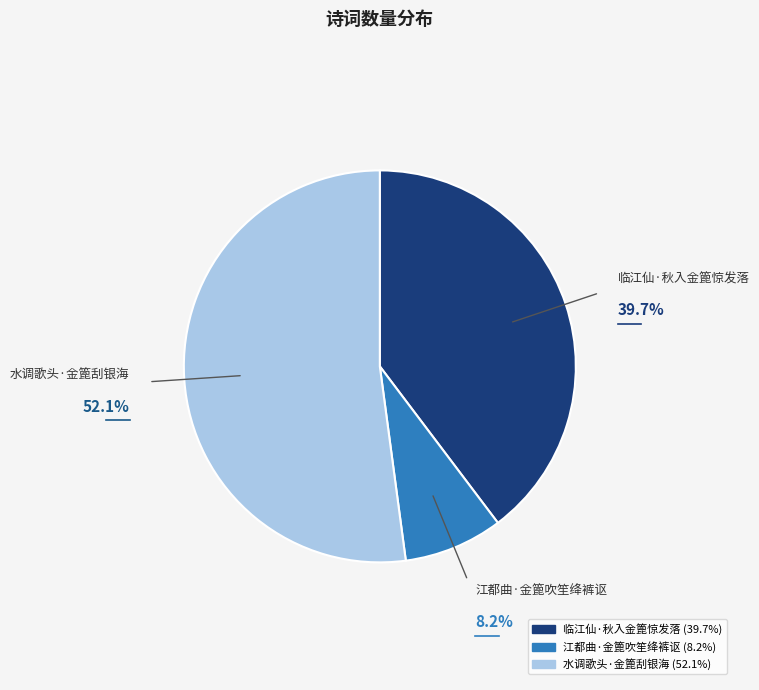

Do 临江仙·秋入金篦惊发落 and 江都曲·金篦吹笙绛裤讴 together represent more than half of the pie?

No